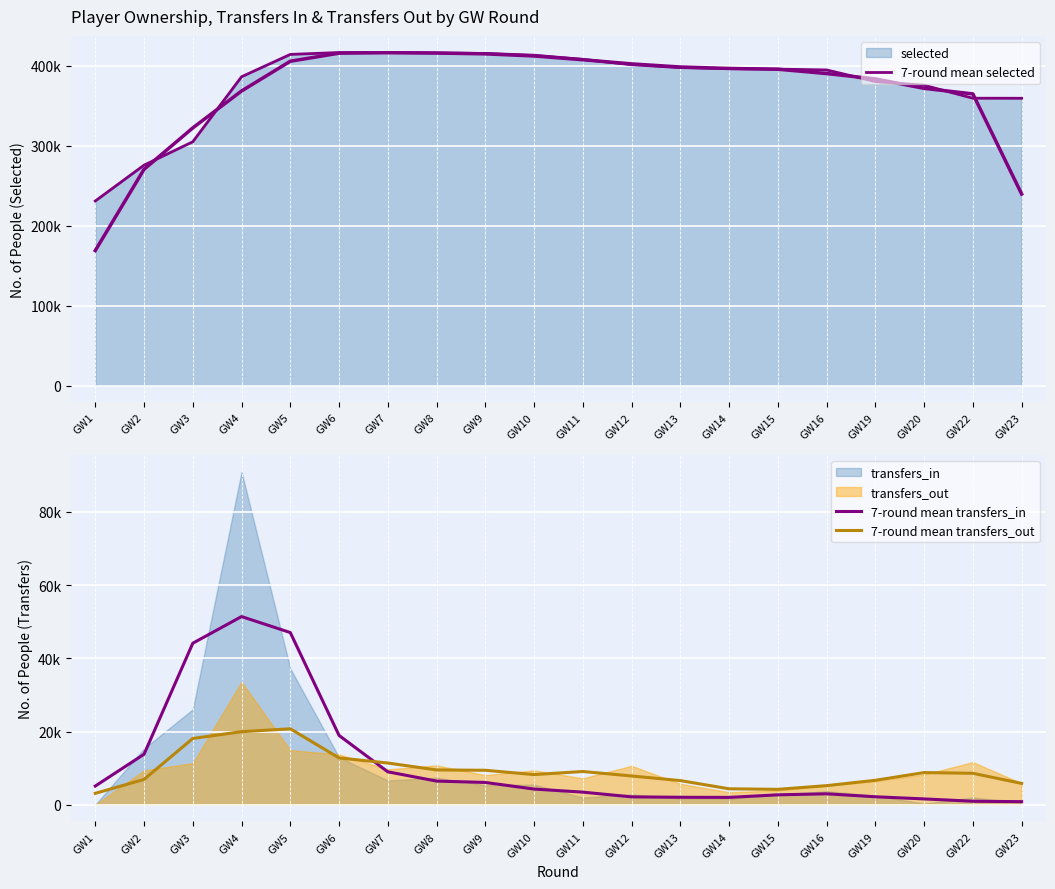

What value does the 7-round mean transfers_in series have at GW23?

854.0